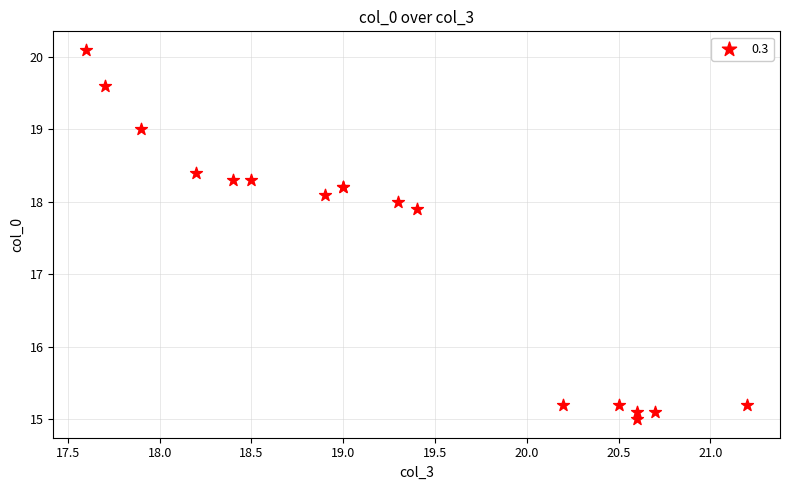

What Y value in the scatter plot is closest to 17?

17.9